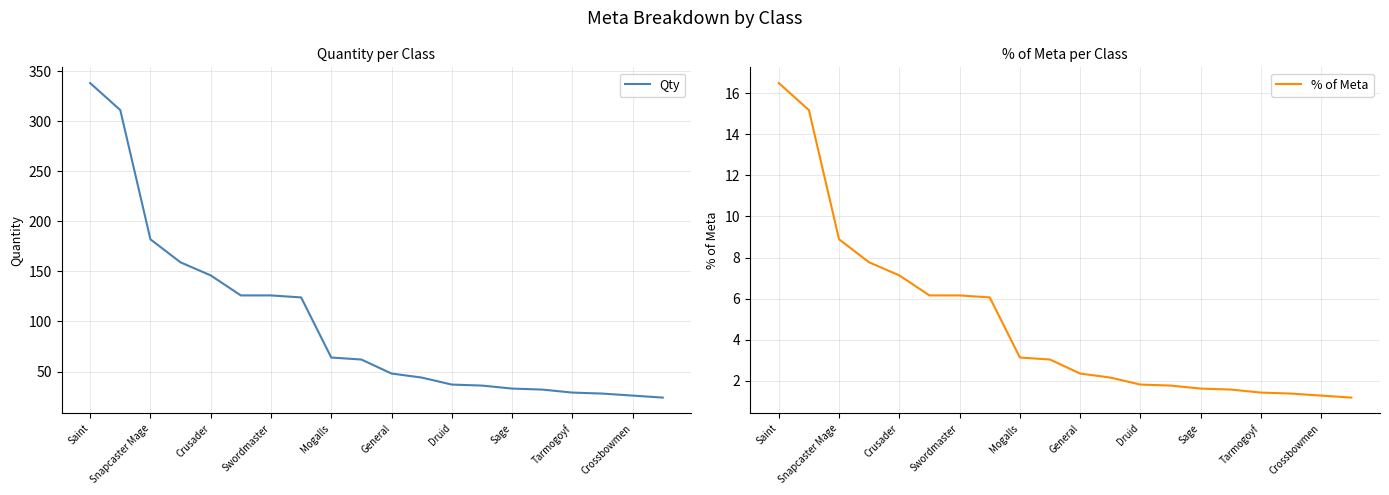

Read the Qty value at Druid.

37